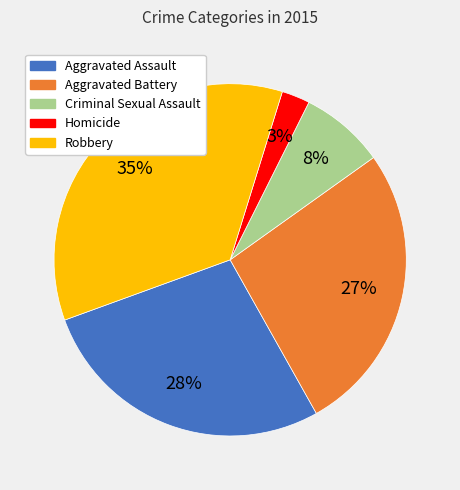

What is the smallest slice in the pie chart?

Homicide